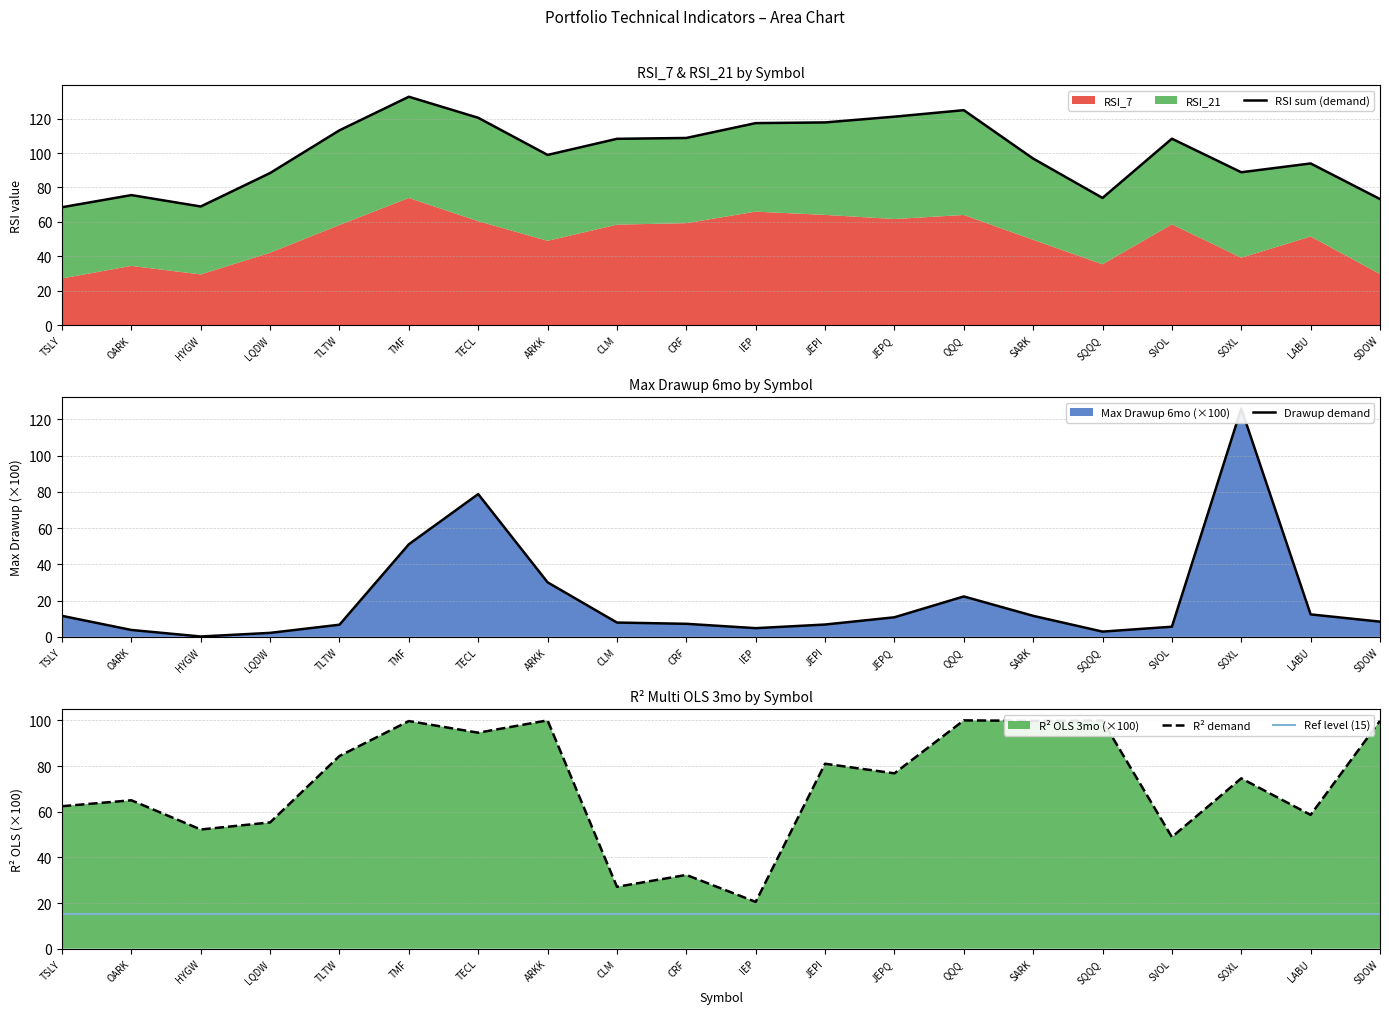

Is the value of Drawup demand at CLM greater than the value of Ref level (15) at SQQQ?

No